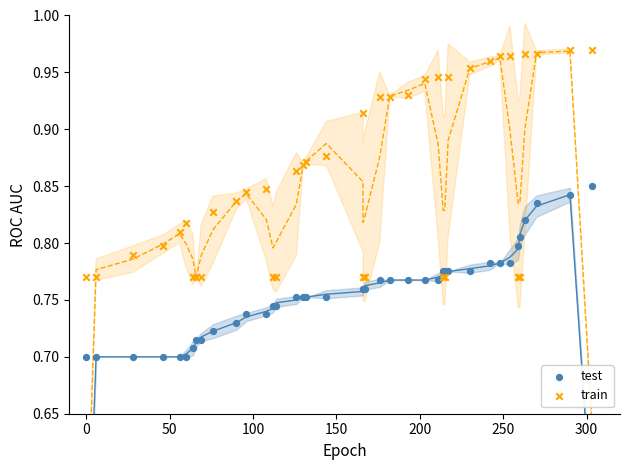

Which series contains the lowest Y value?

test